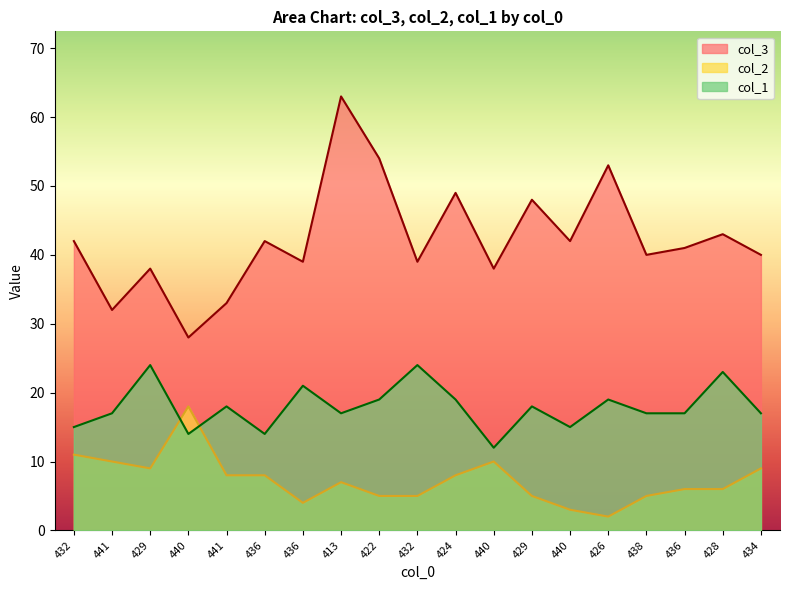

Rank the series at 432 from lowest to highest value.

col_2, col_1, col_3